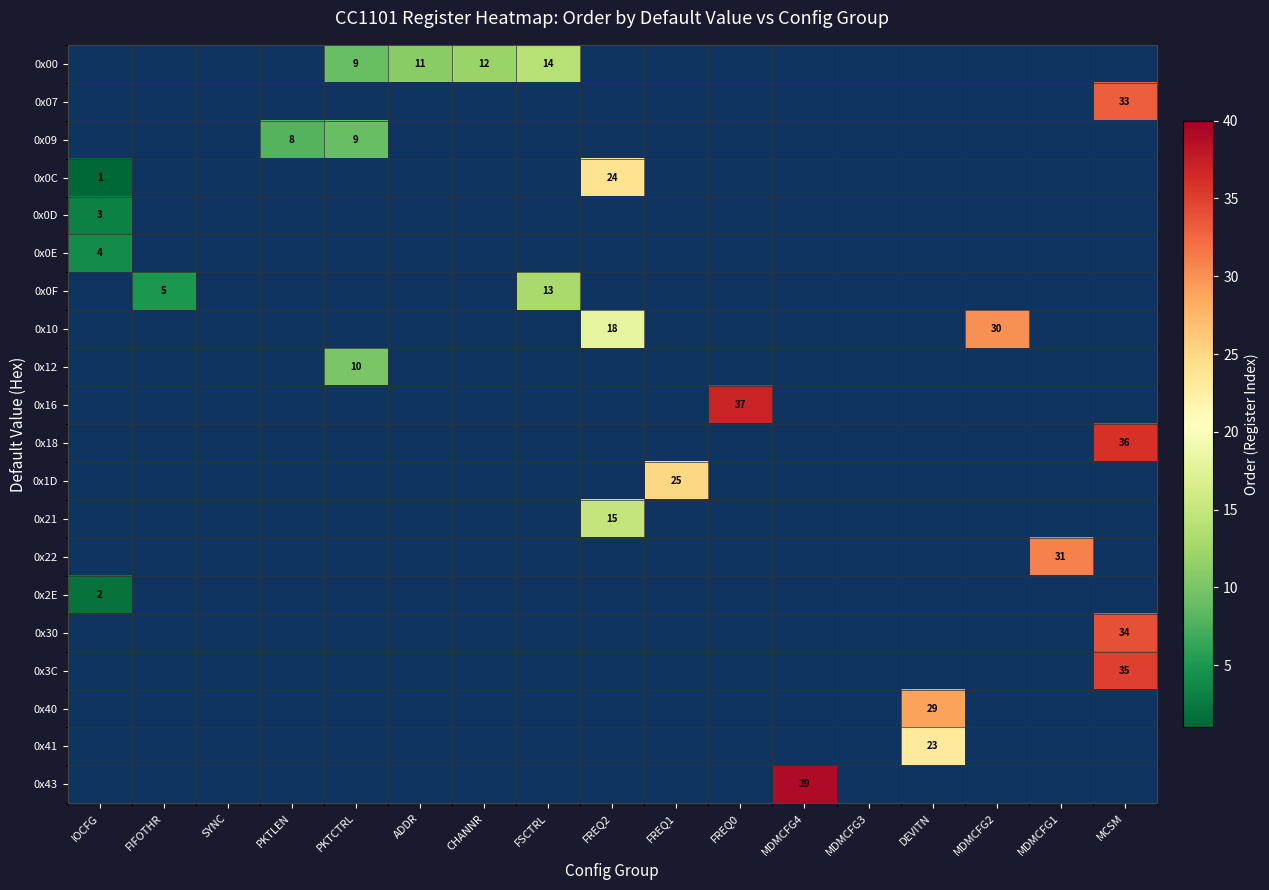

How many series are shown in this chart?

20